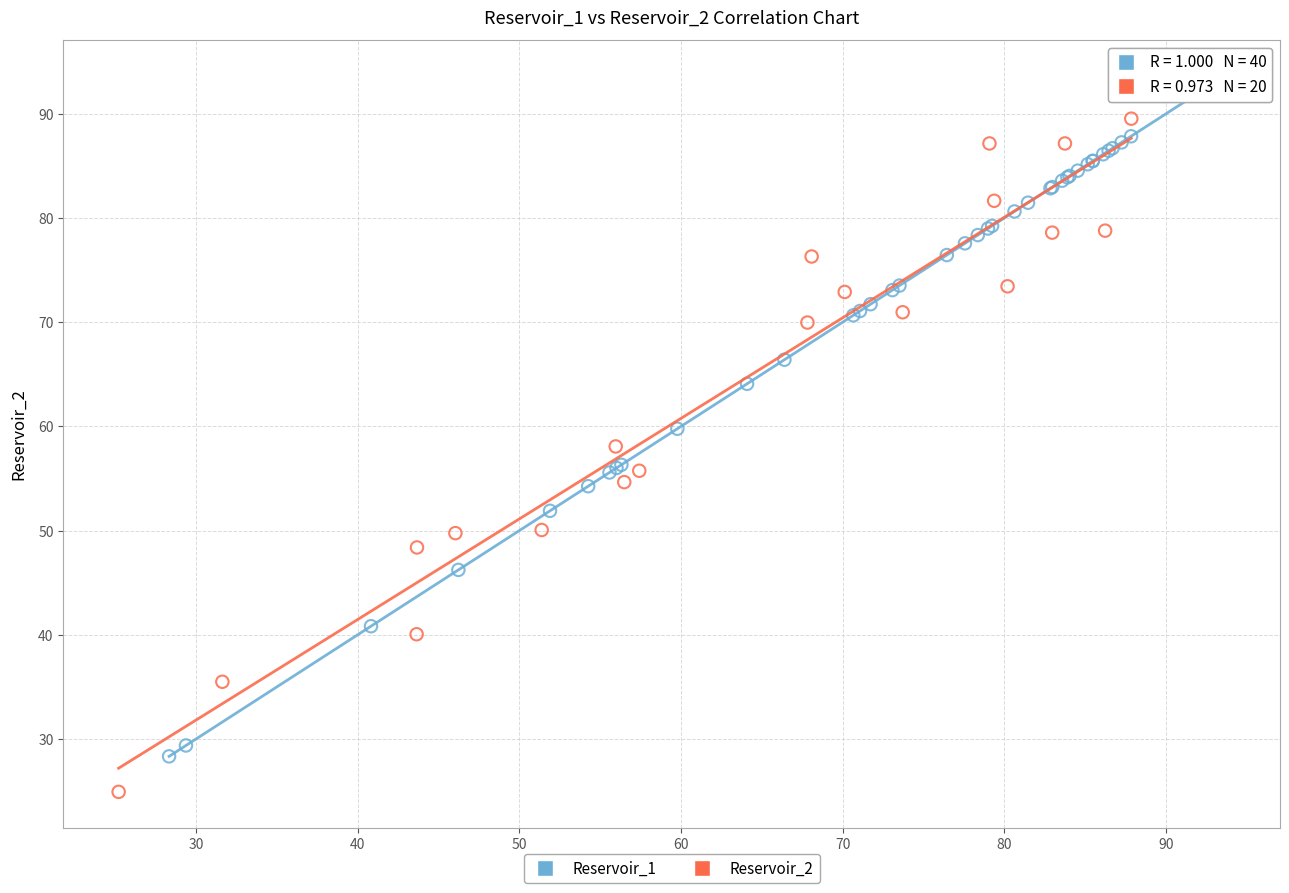

Which series reaches the maximum Y coordinate?

Reservoir_1